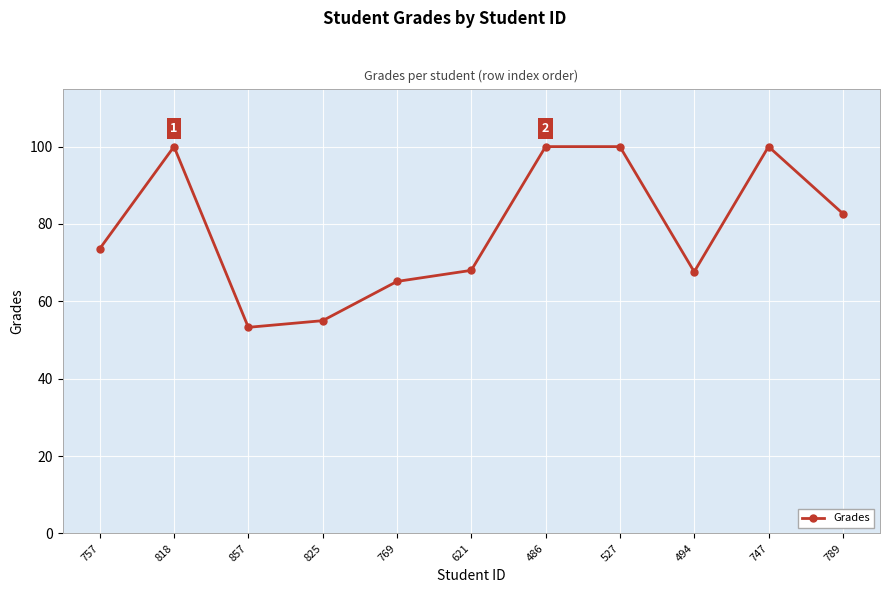

What is the difference between the maximum and minimum values?

46.7